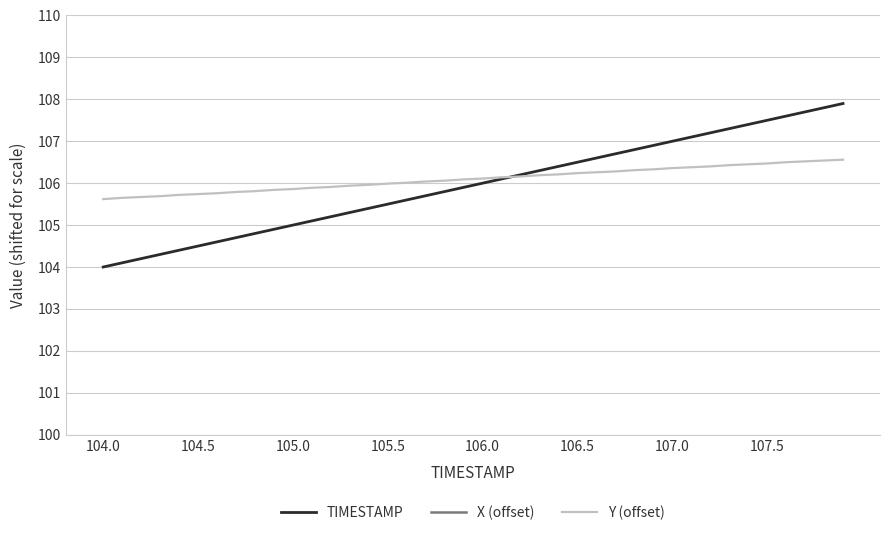

What is the average value of the X (offset) series?

2312.9